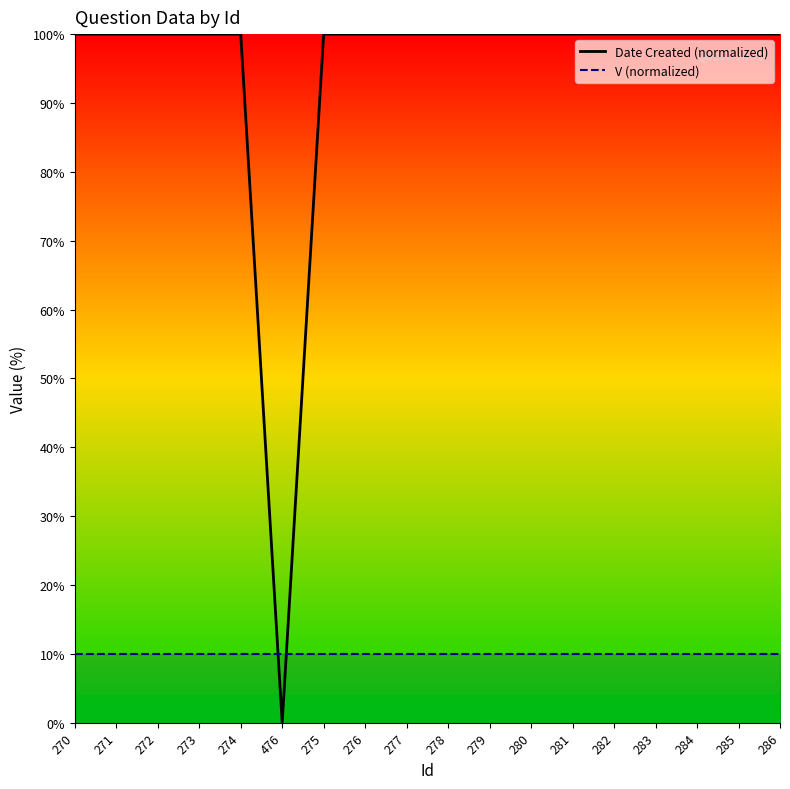

True or false: V (normalized) has more than 1 points higher than both neighbors.

False